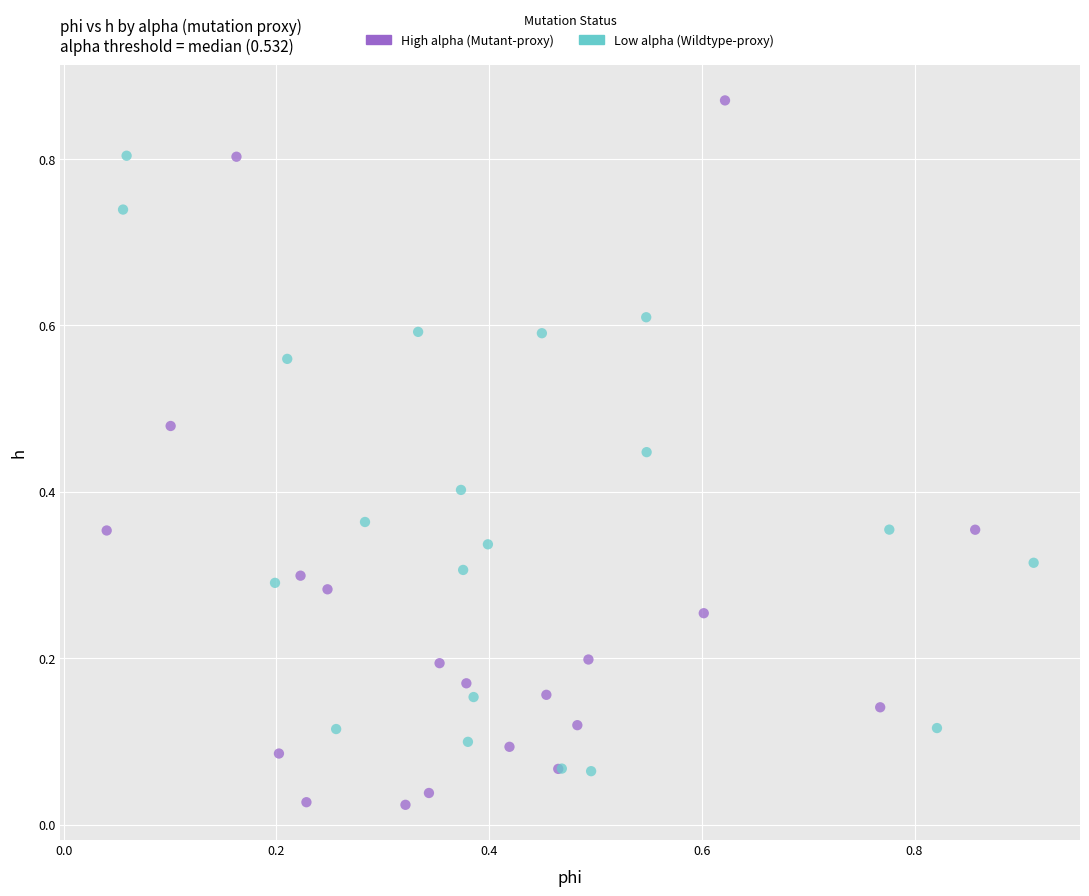

Which series reaches the maximum Y coordinate?

High alpha (Mutant-proxy)